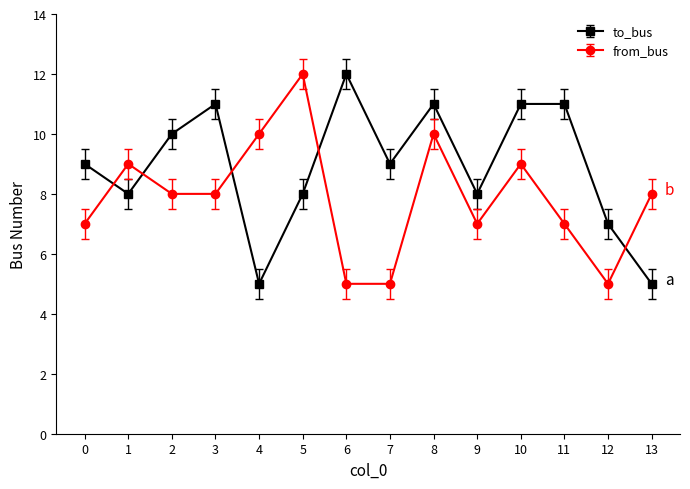

What are all the series names shown in the legend?

to_bus, from_bus